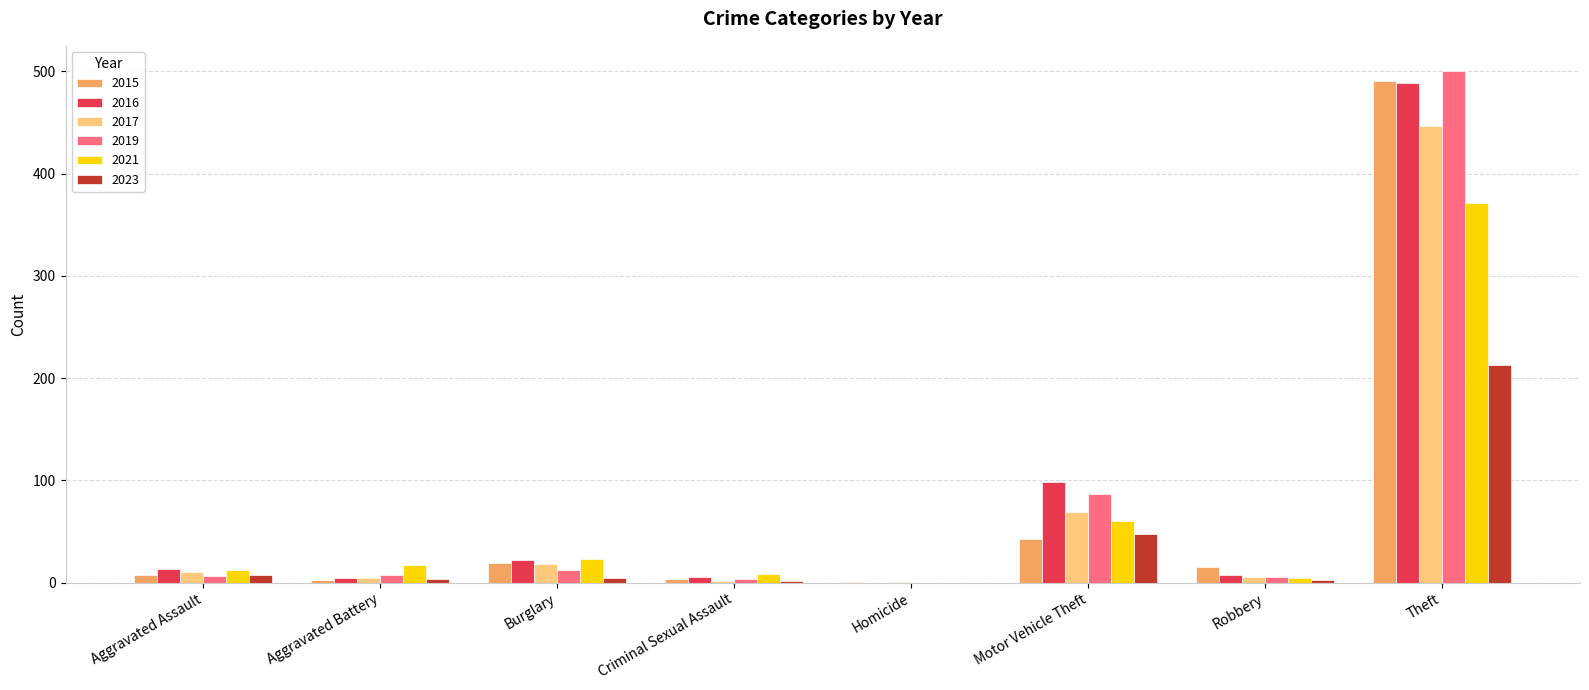

What is the sum of all 2019 values?

624